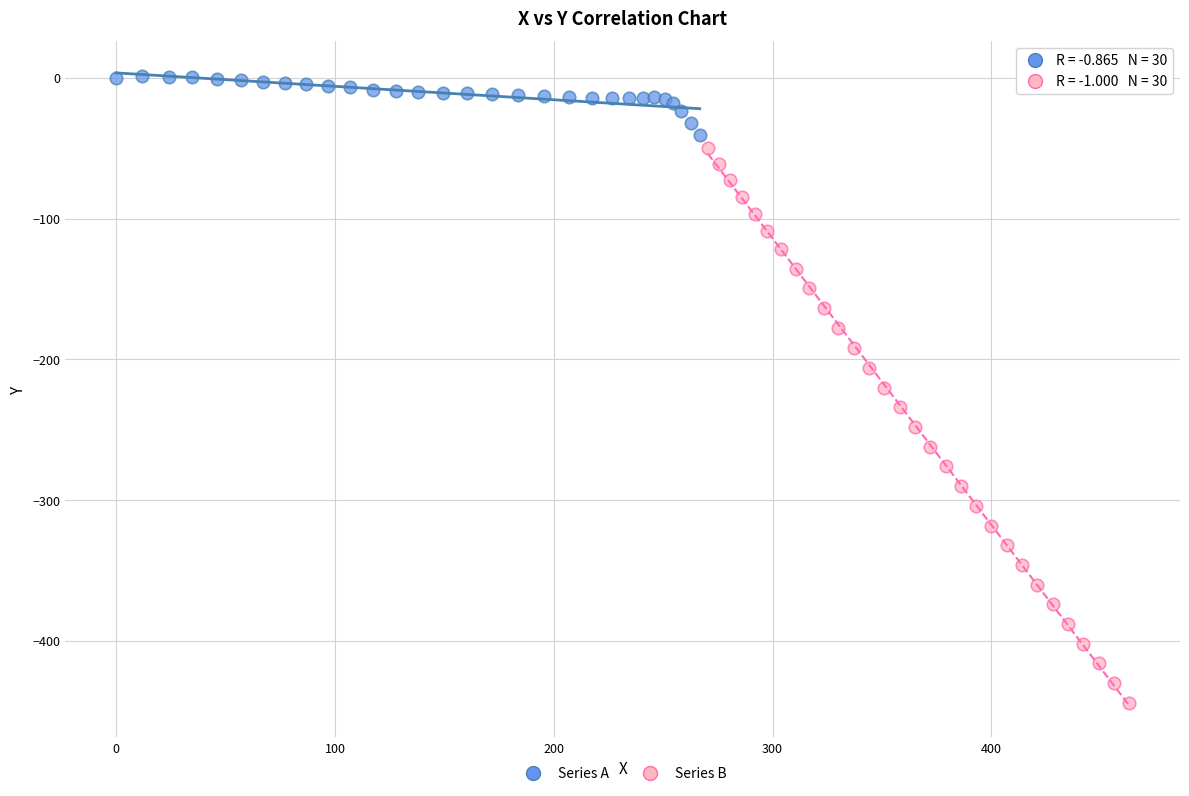

Which series has the largest Y range (max minus min)?

Series B